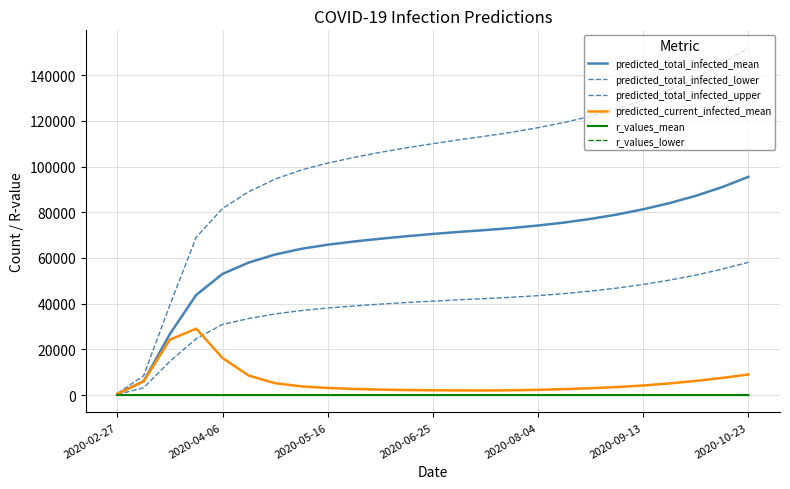

How many lines are shown in the chart?

6